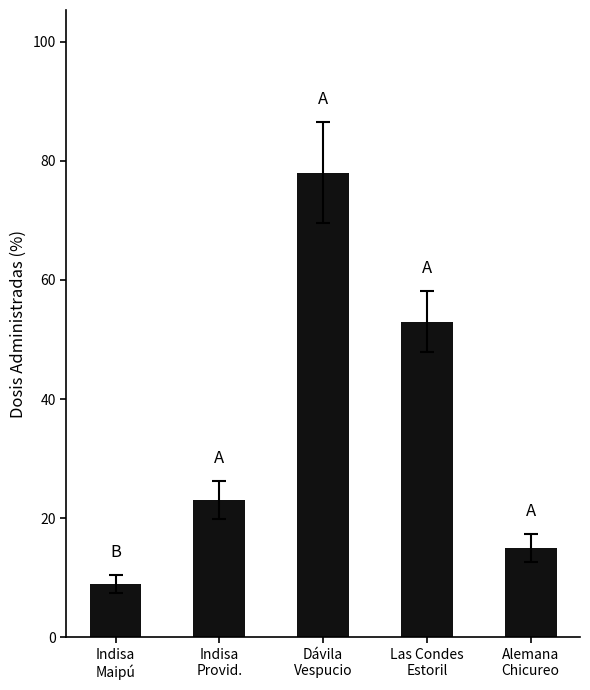

What position from the left is Indisa
Maipú?

1